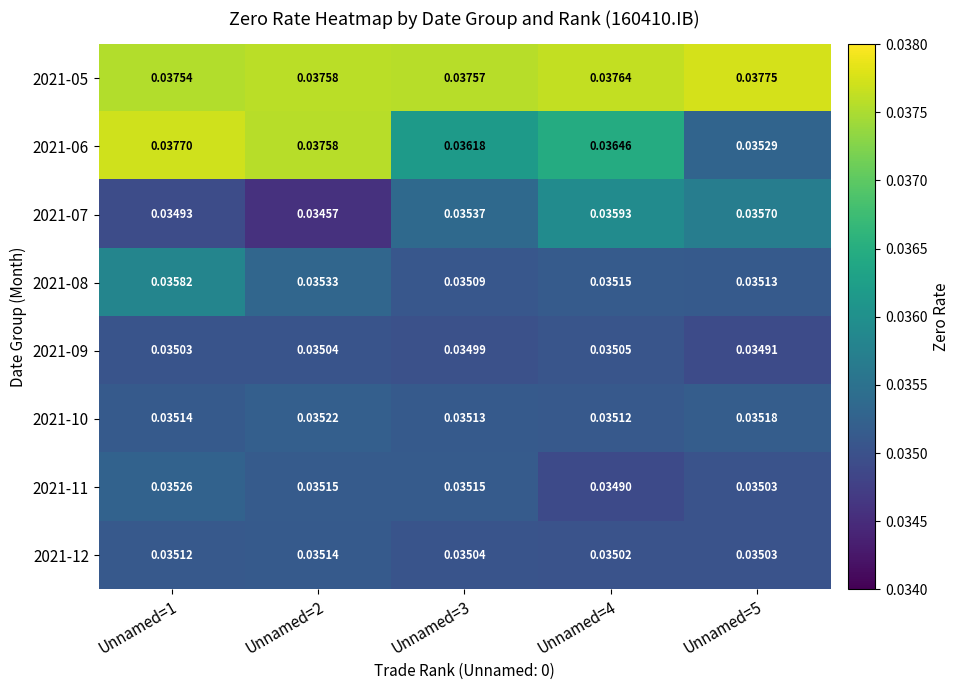

What is the total value across all series at Unnamed=2?

0.3